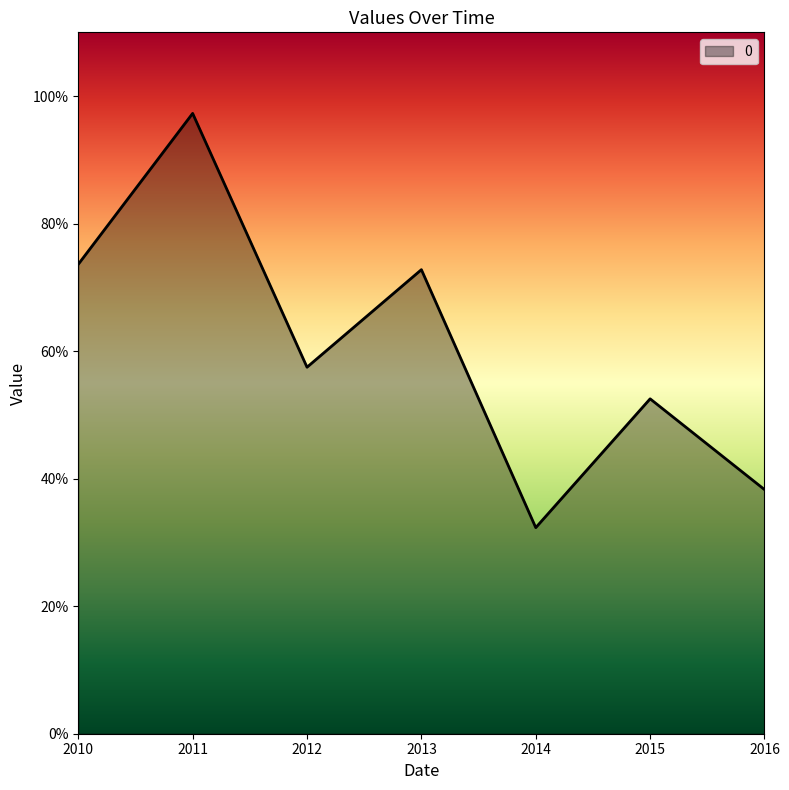

What is the difference between the maximum and minimum values?

0.6